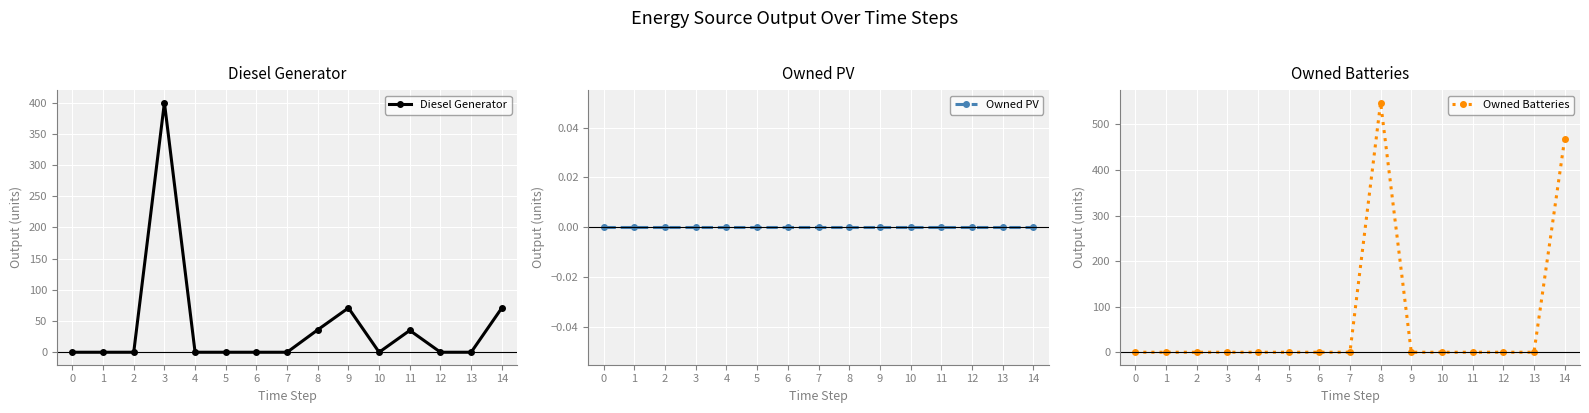

Is this an area chart (filled region under the line)?

No